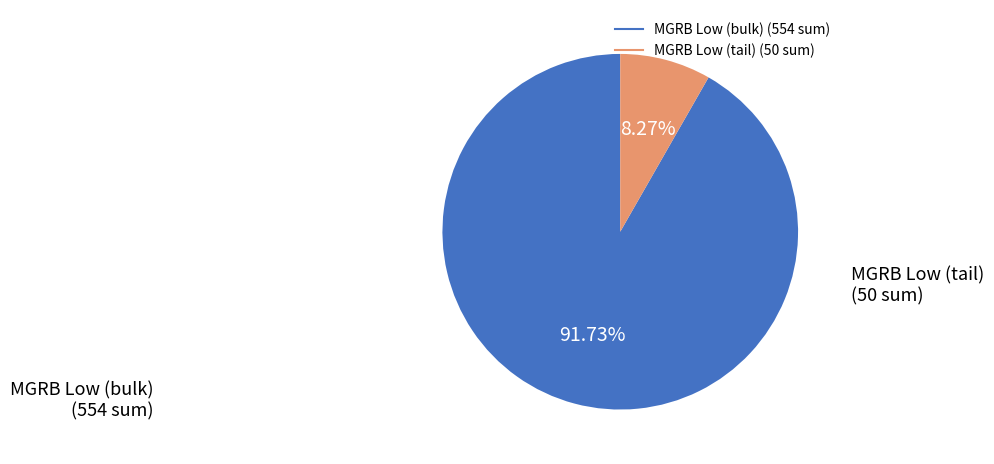

How many slices are in this pie chart?

2